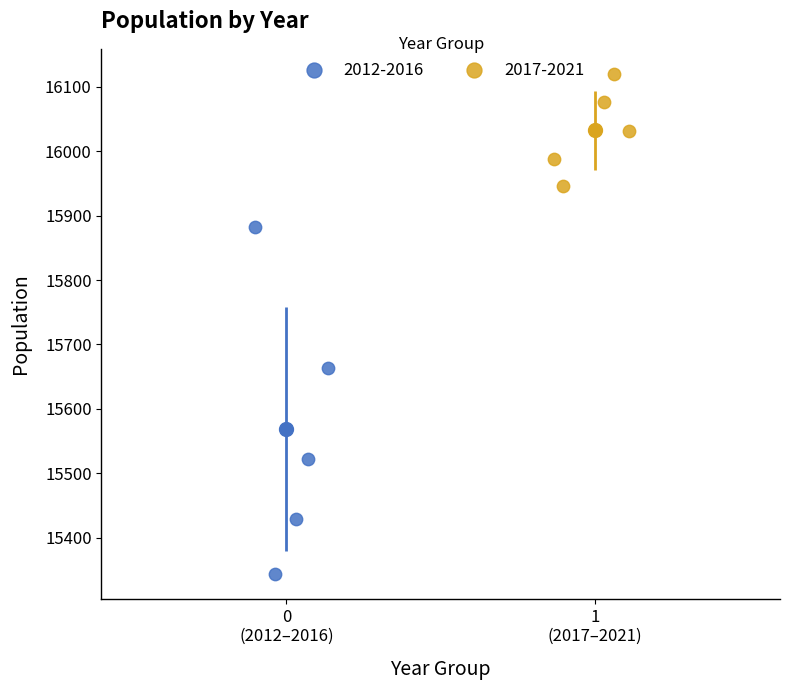

What are all the series names shown in the legend?

2012-2016, 2017-2021